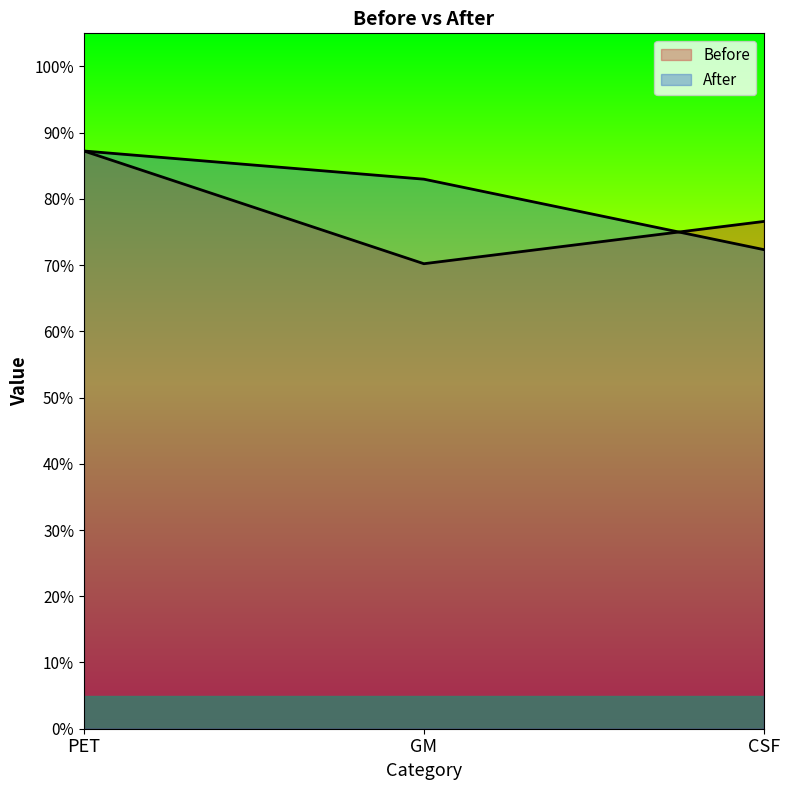

At which label is Before closest to 0?

GM